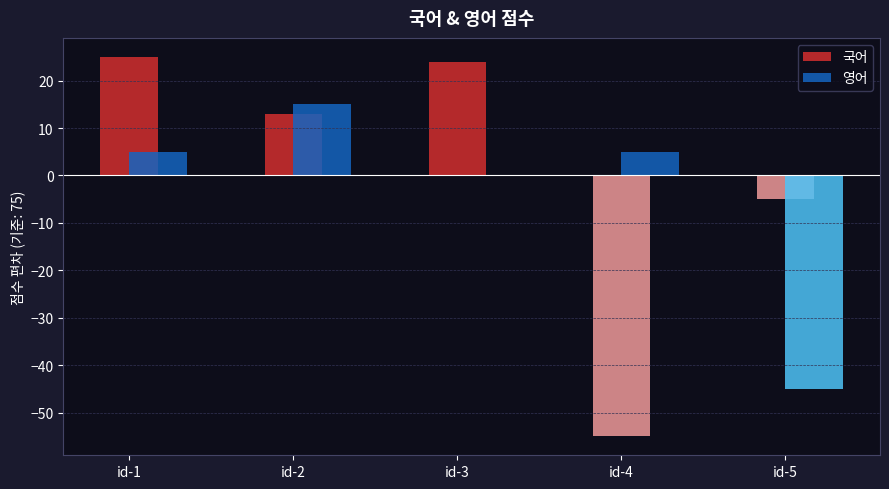

Reading right to left, list all the values displayed in this chart.

국어: -5	-55	24	13	25
영어: -45	5	0	15	5